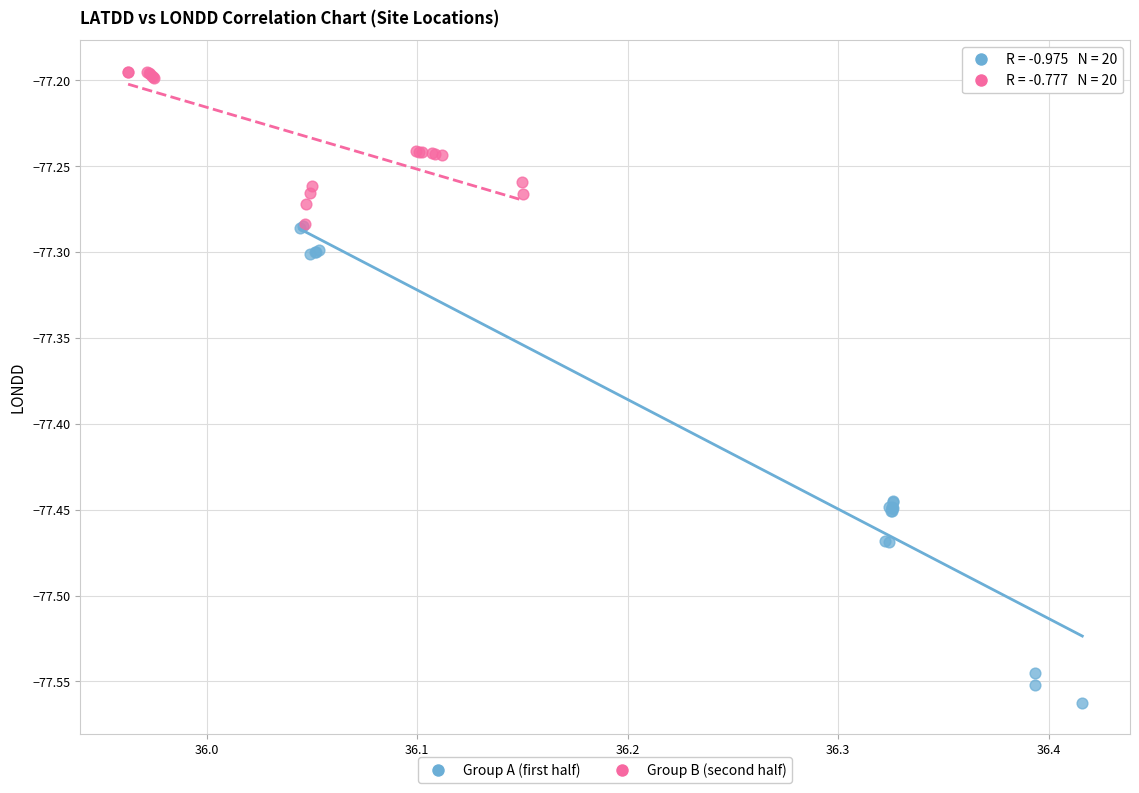

Which series has the largest Y range (max minus min)?

Group A (first half)